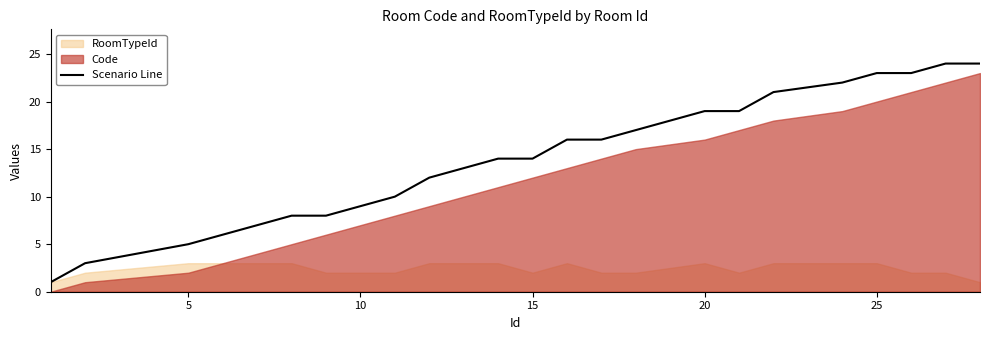

Count the number of values greater than 14.

11